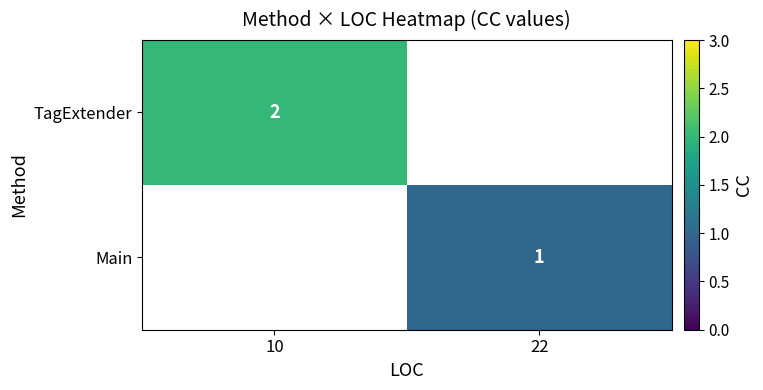

The TagExtender series shows 3 at 10. True or false?

False